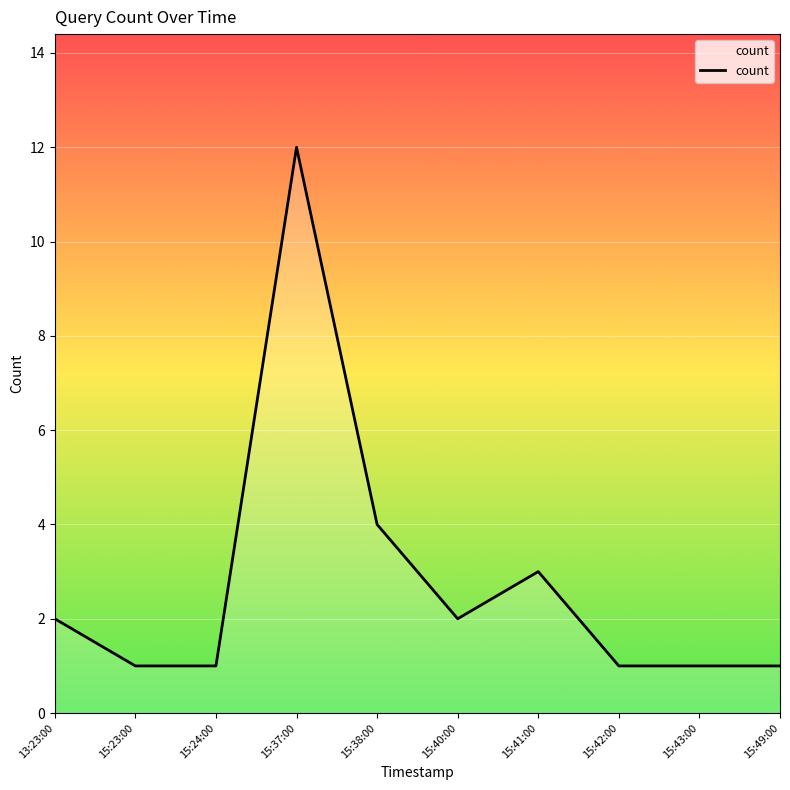

What is the maximum value shown in the chart?

12